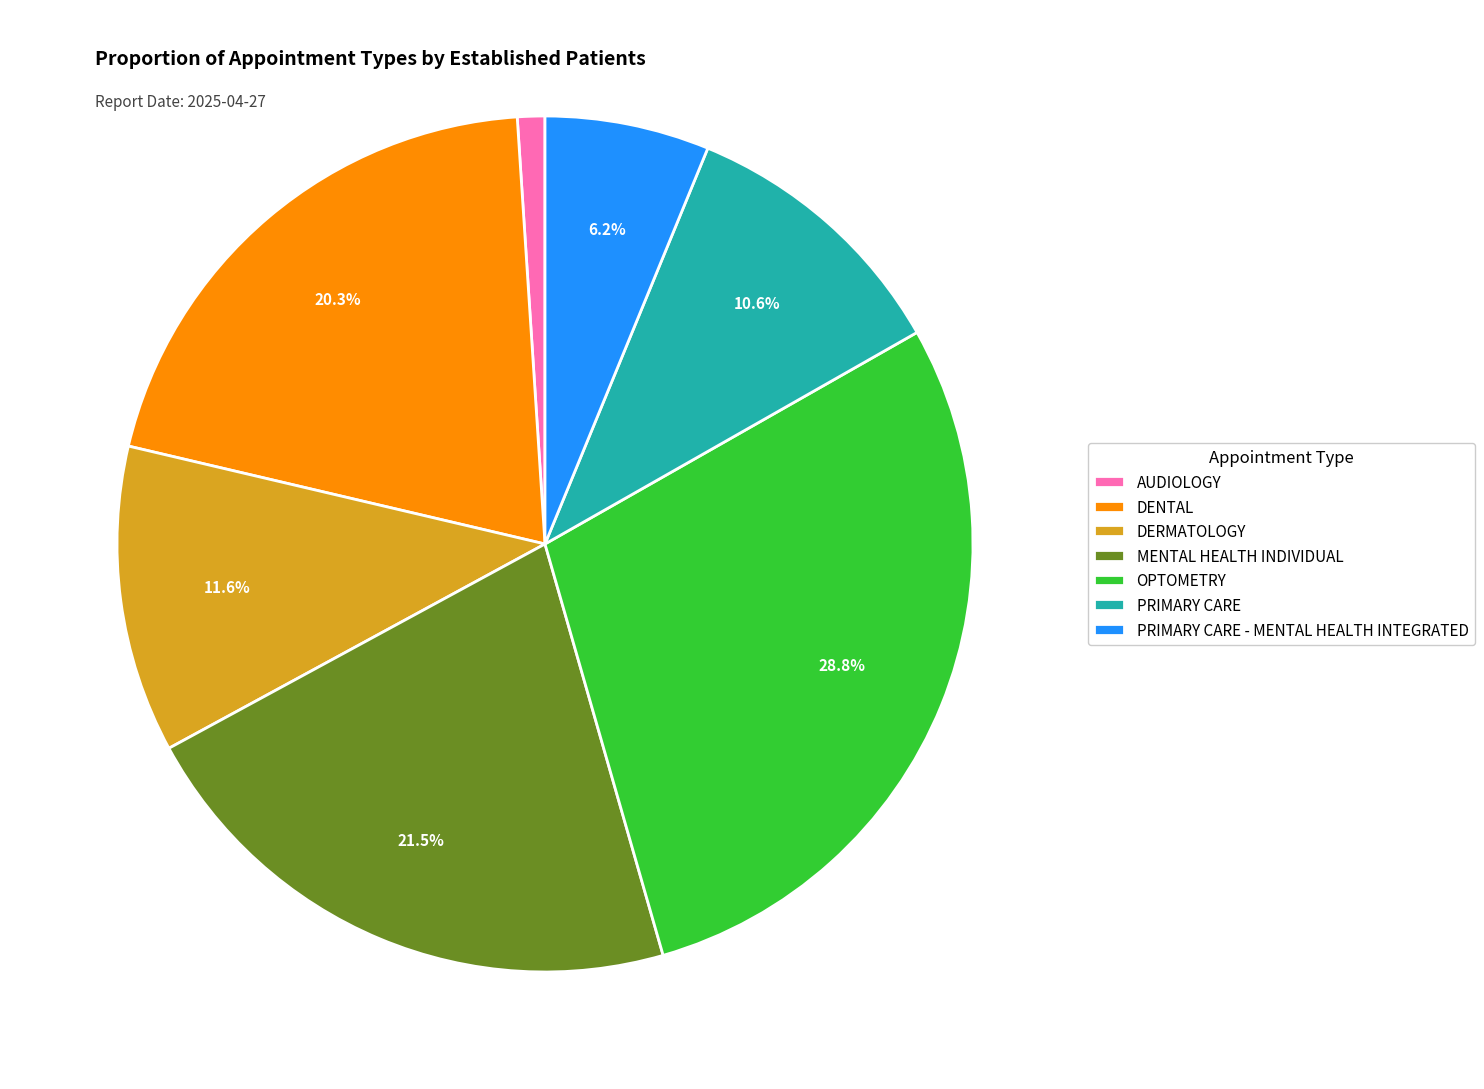

Does any single category account for the majority?

No